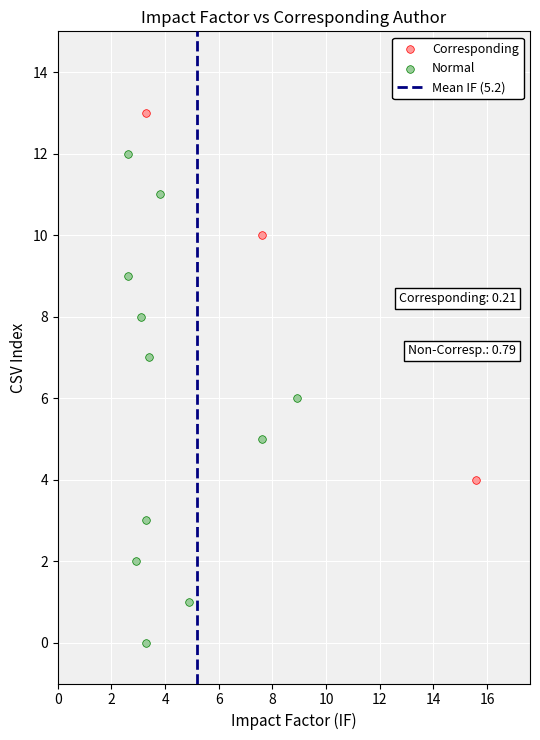

Which series reaches the minimum Y coordinate?

Normal